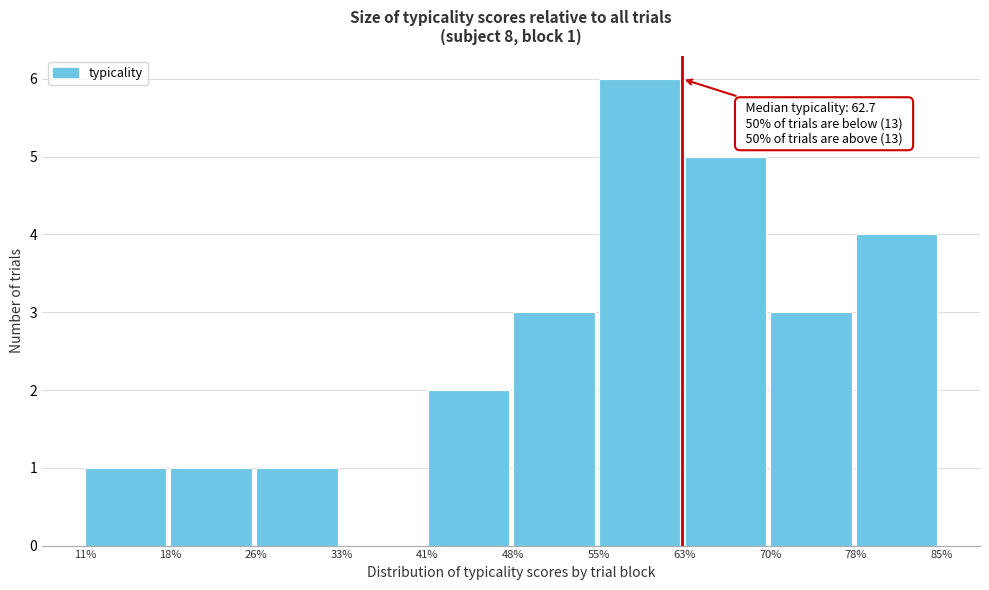

Which range on the x-axis has the tallest bar?

55% to 63%